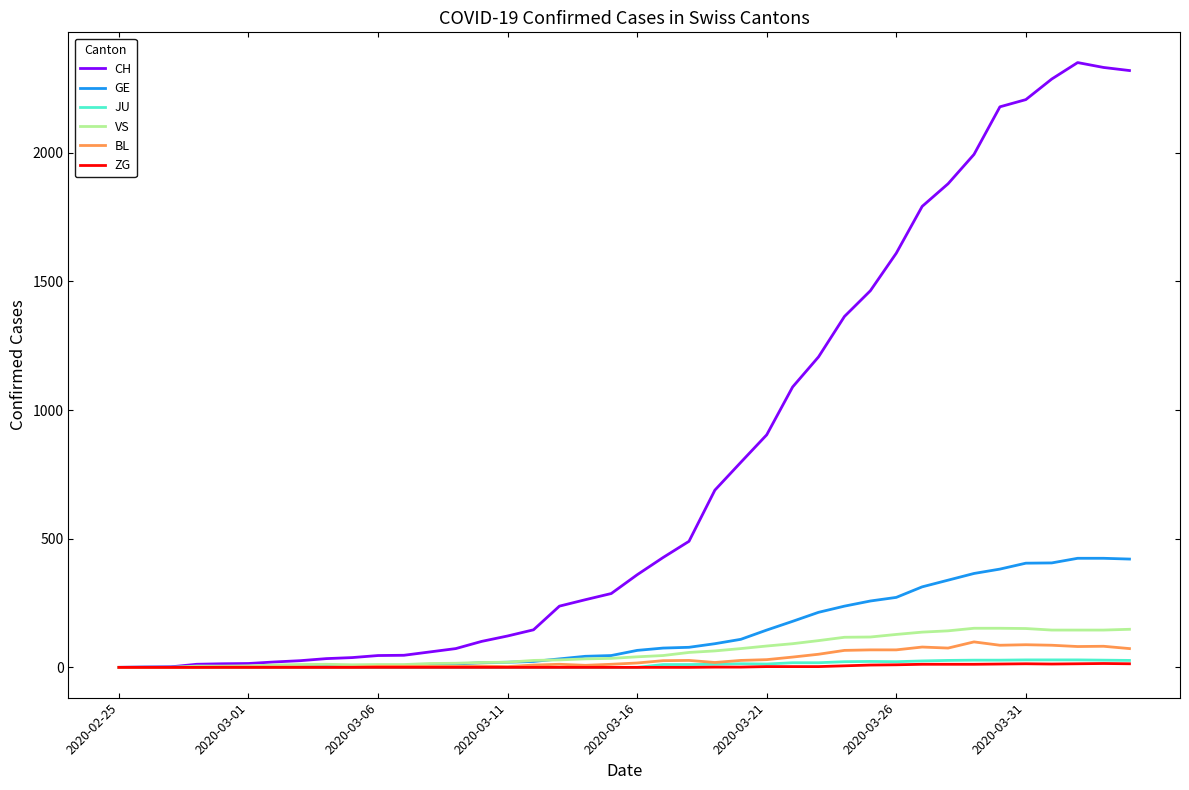

Which series has the largest range (max minus min)?

CH